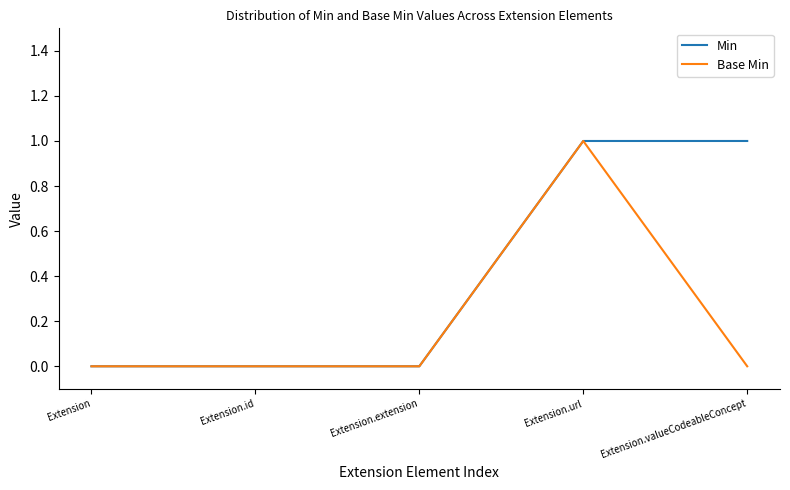

Is it true that Base Min equals 1 at Extension.url?

True